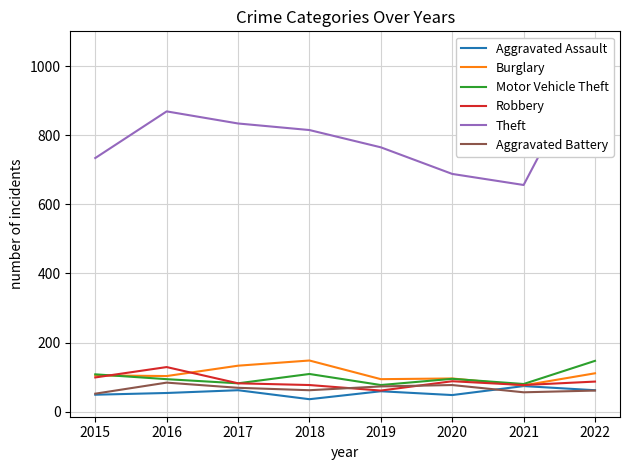

How many lines are shown in the chart?

6